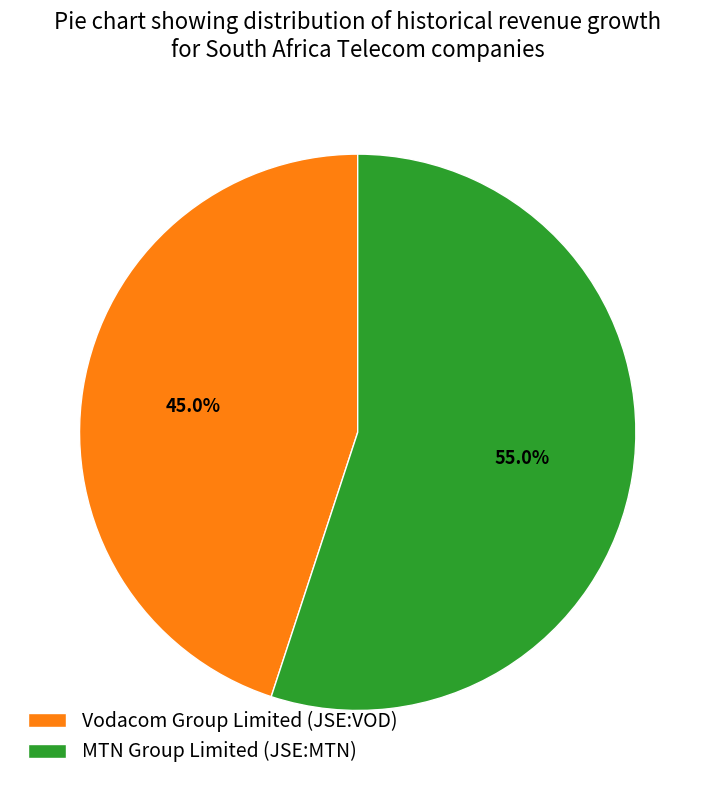

To the nearest percent, what is the difference between the largest and smallest slice percentages?

10%